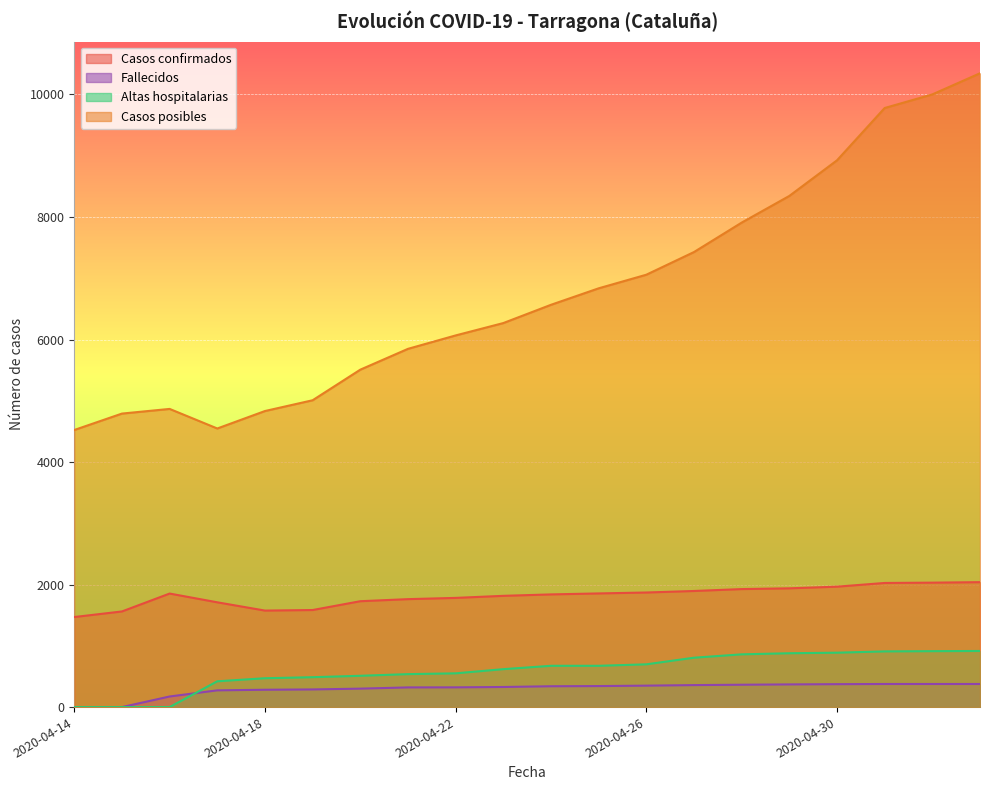

What is the label of the 5th point from the right?

2020-04-29